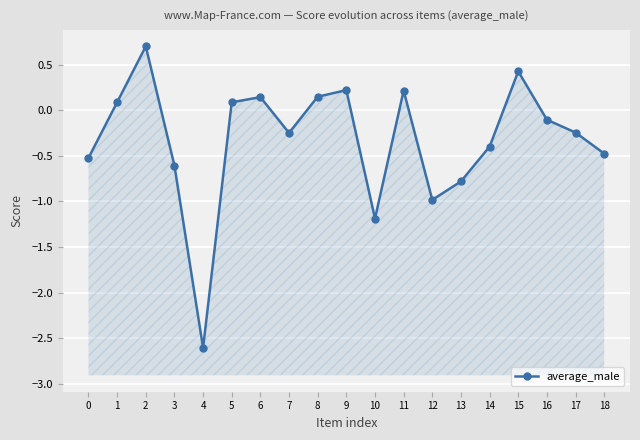

True or false: the data shows 0.1 at 5.

False